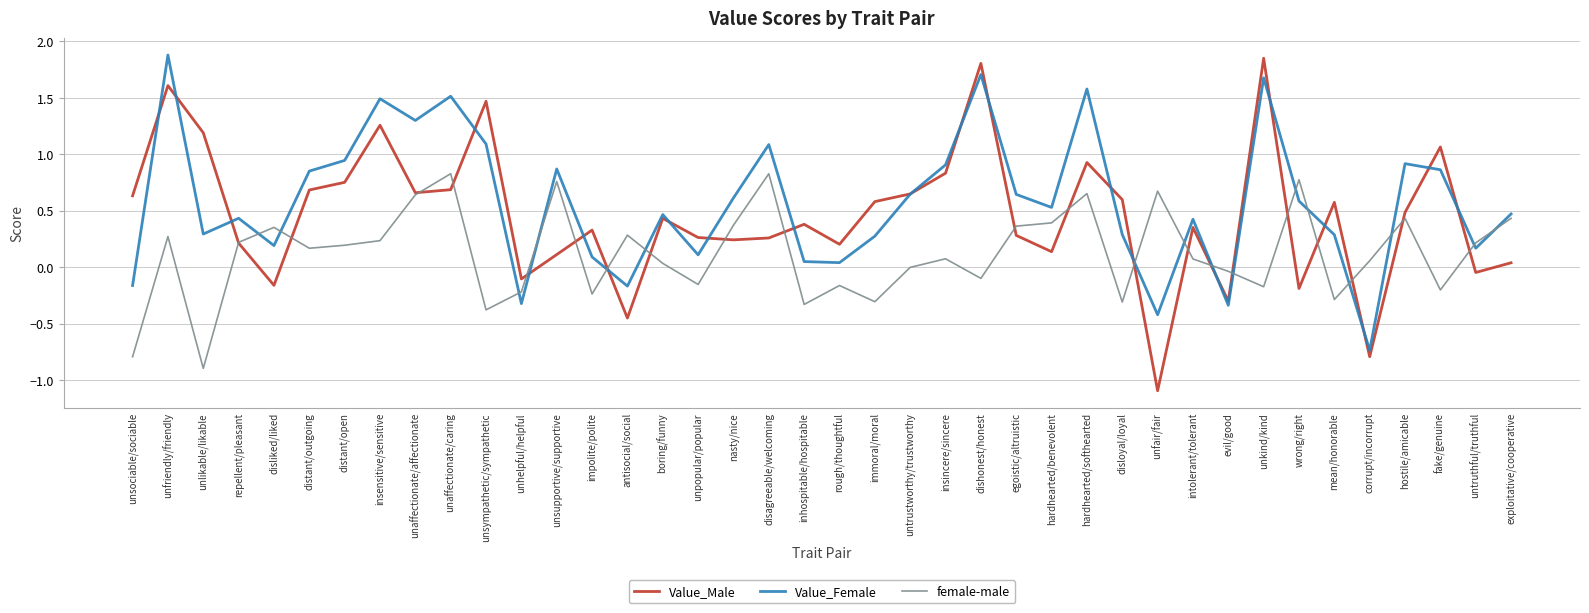

Which series has the widest spread of values?

Value_Male